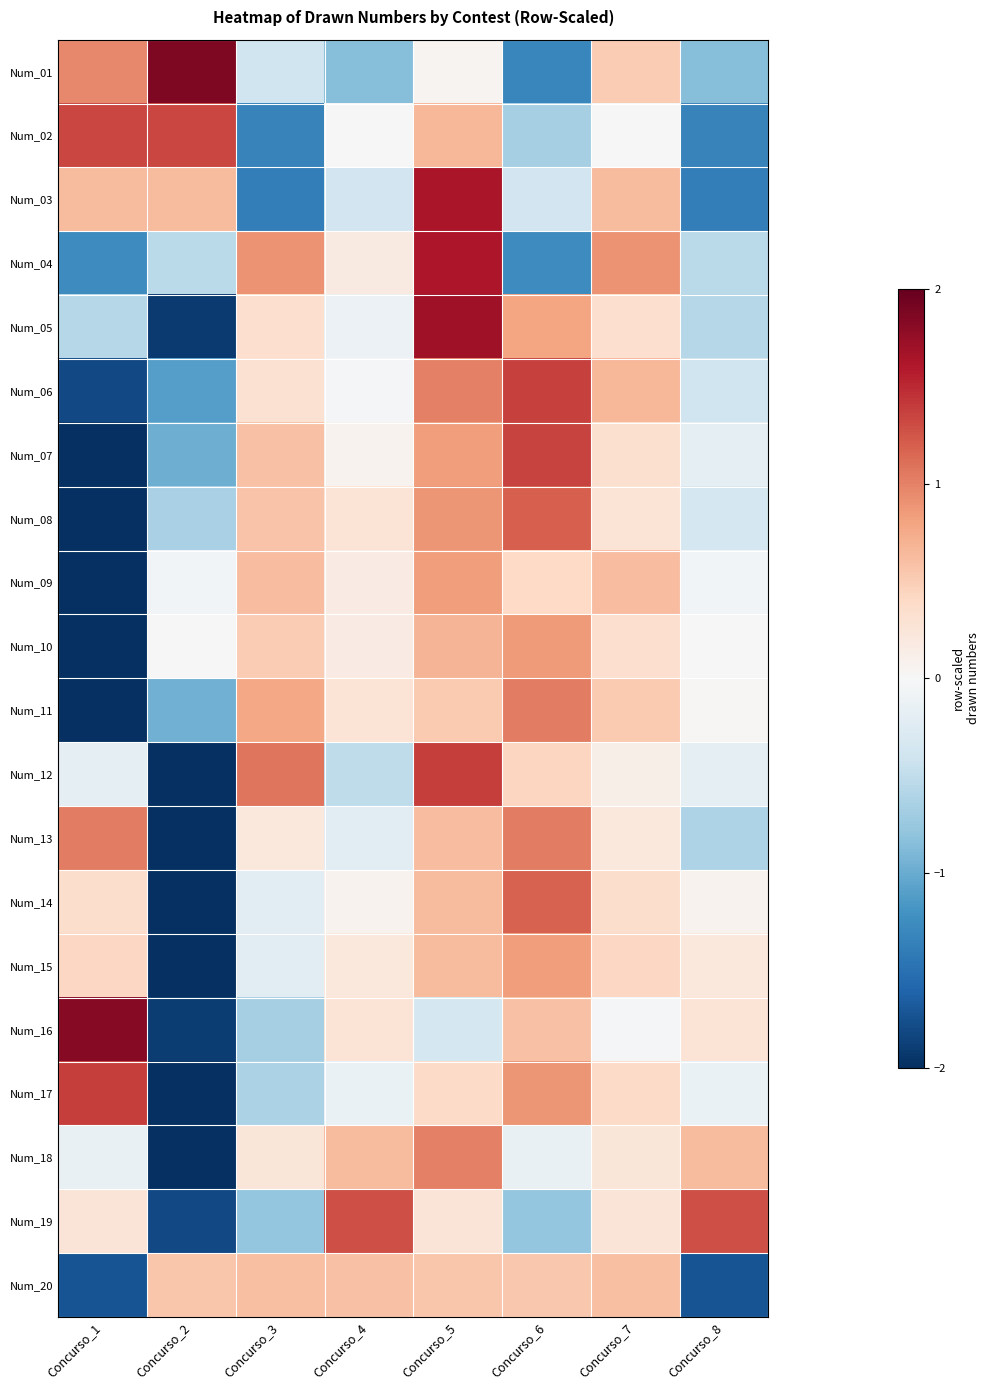

At Concurso_2, list the series in order from largest to smallest.

Num_01, Num_02, Num_03, Num_20, Num_10, Num_09, Num_04, Num_08, Num_11, Num_07, Num_06, Num_19, Num_16, Num_05, Num_12, Num_17, Num_13, Num_14, Num_18, Num_15